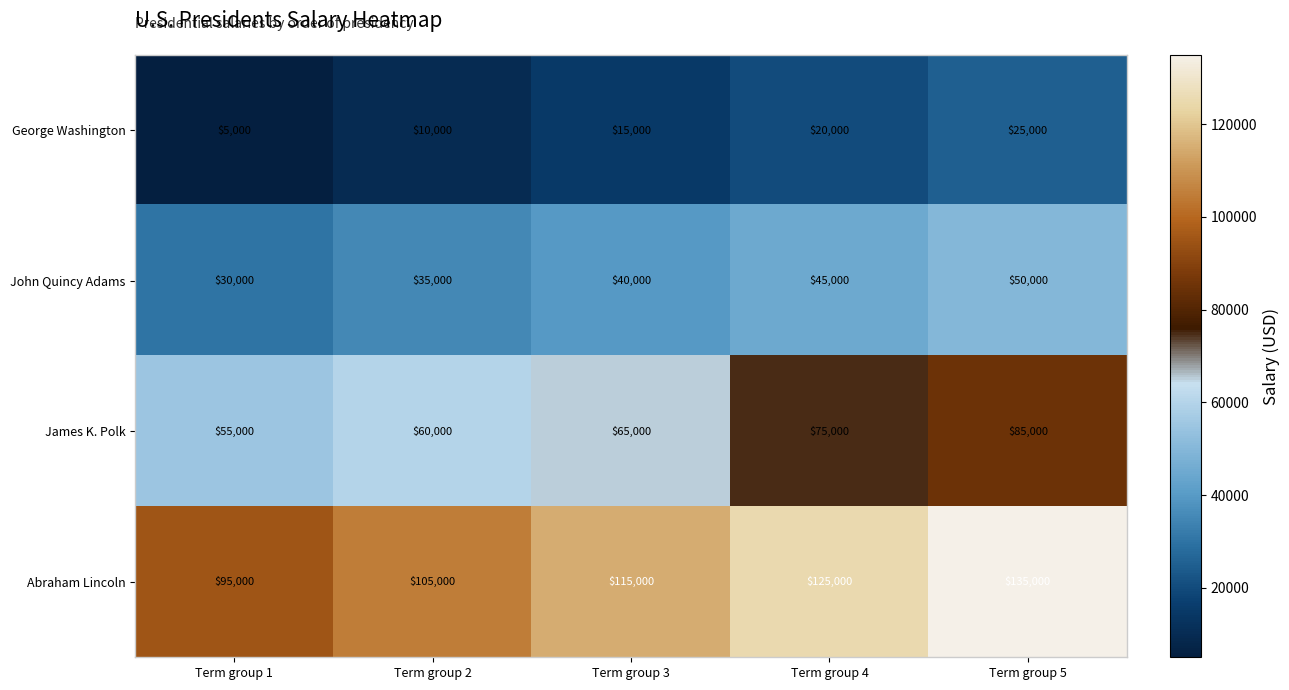

What is the approximate value of Abraham Lincoln at Term group 1, to the nearest 10?

95000